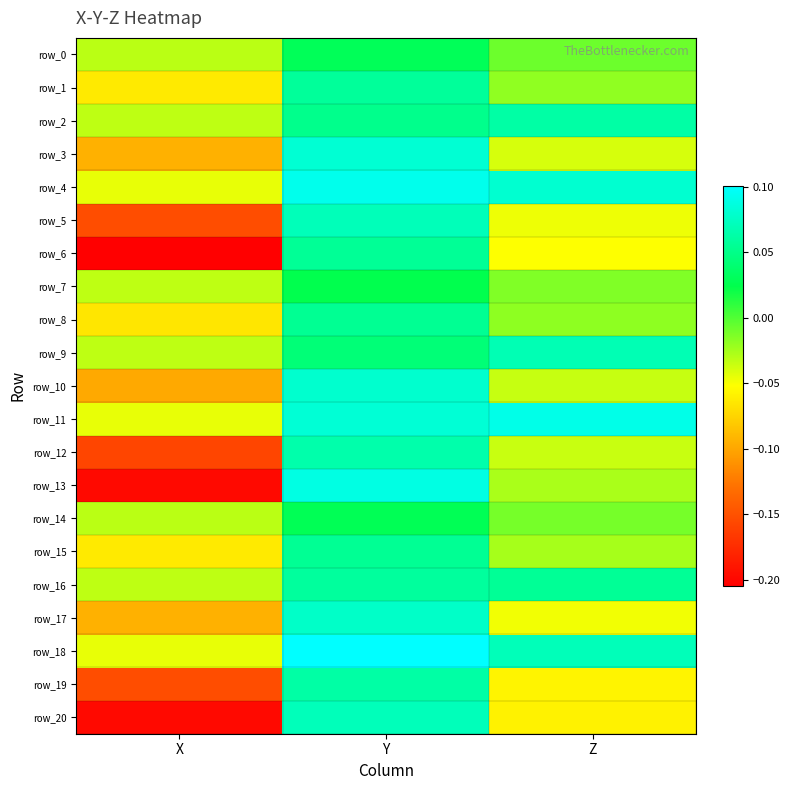

What is the total value across all series at X?

-1.9